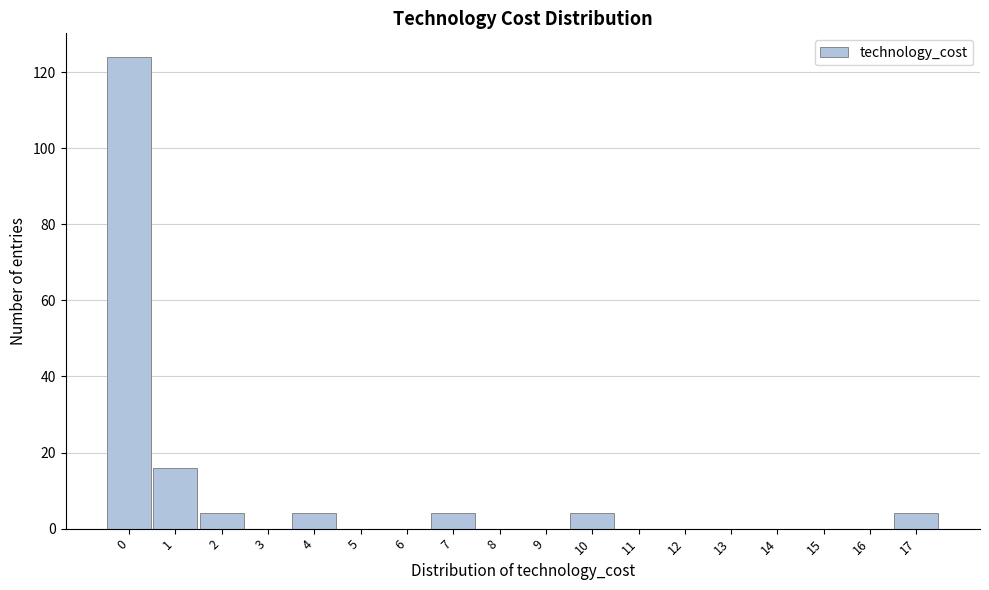

What is the change in value from 9 to 17?

+4